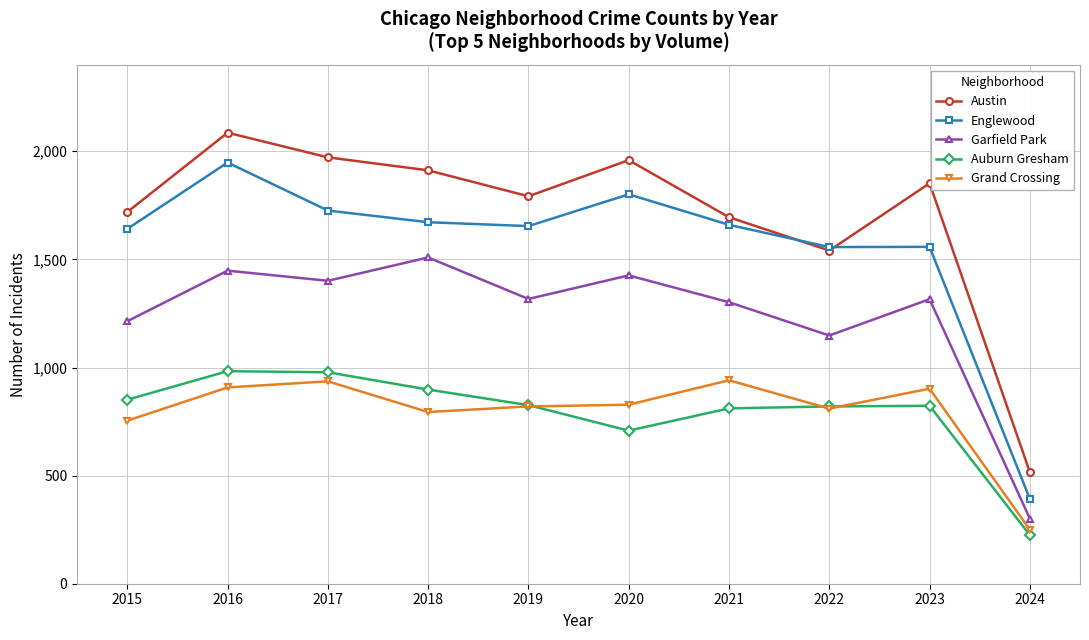

What is the total value across all series at 2017?

7013